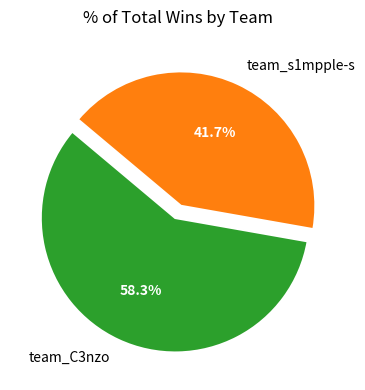

Which slice is the smallest?

team_s1mpple-s